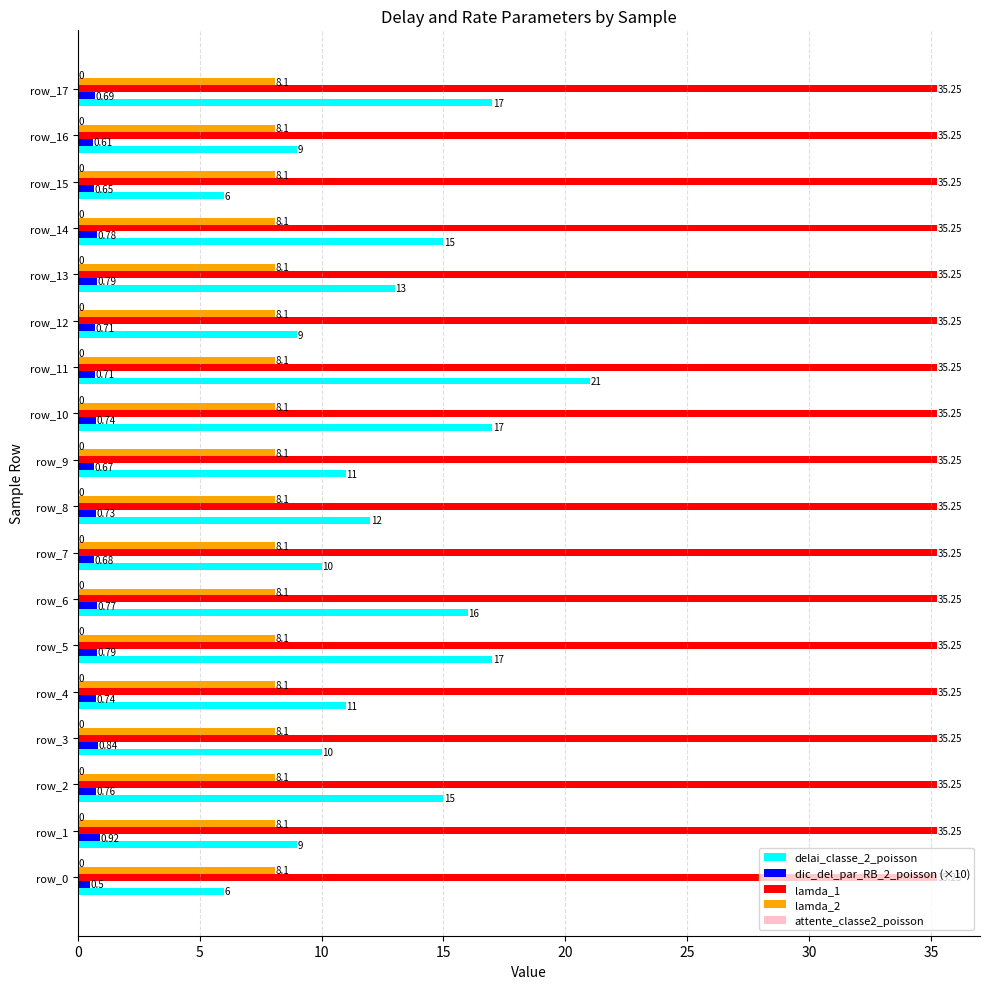

What is the total value across all series at row_9?

55.0